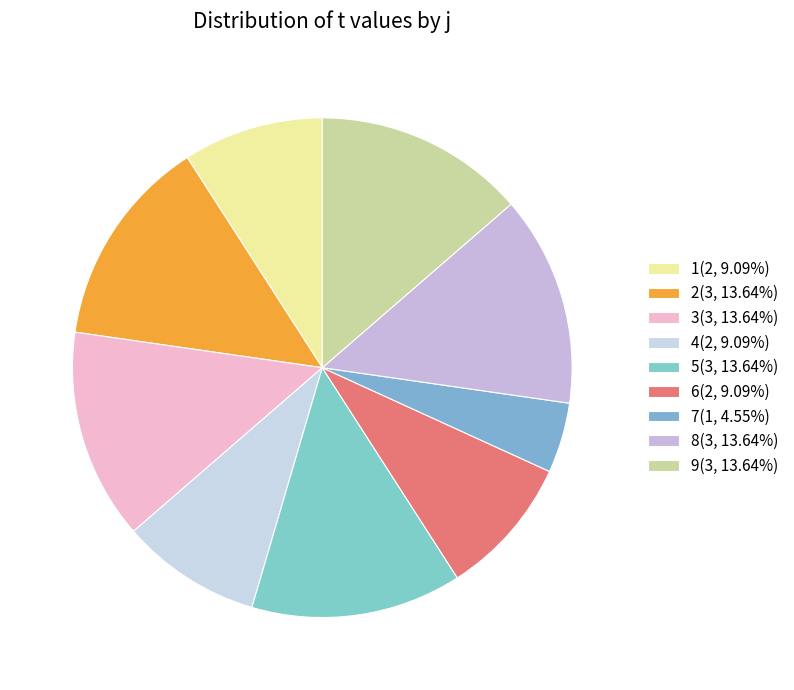

What is the largest slice in the pie chart?

2